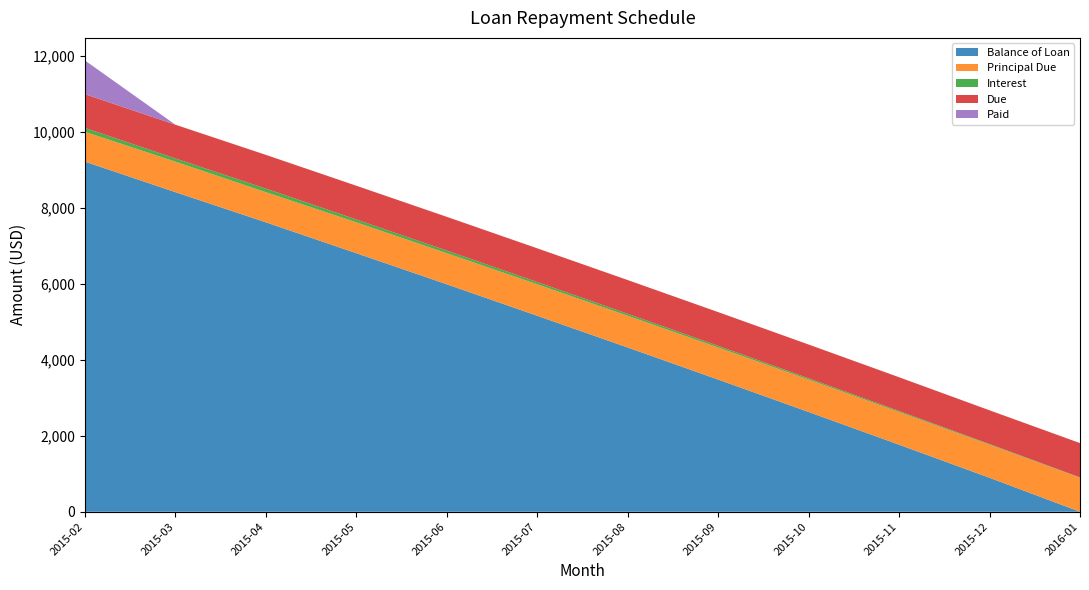

Reading left to right, what are all the values shown in this chart?

Balance of Loan: 9214.2	8411.3	7617.5	6804.9	5986.5	5157.9	4322.7	3479.1	2625.6	1764.7	894.4	0.0
Principal Due: 785.8	802.9	793.8	812.6	818.4	828.7	835.1	843.7	853.4	861.0	870.3	894.4
Interest: 101.9	84.8	93.9	75.1	69.3	59.0	52.6	44.1	34.3	26.8	17.4	9.1
Due: 887.7	887.7	887.7	887.7	887.7	887.7	887.7	887.7	887.7	887.7	887.7	903.5
Paid: 887.7	0.0	0.0	0.0	0.0	0.0	0.0	0.0	0.0	0.0	0.0	0.0